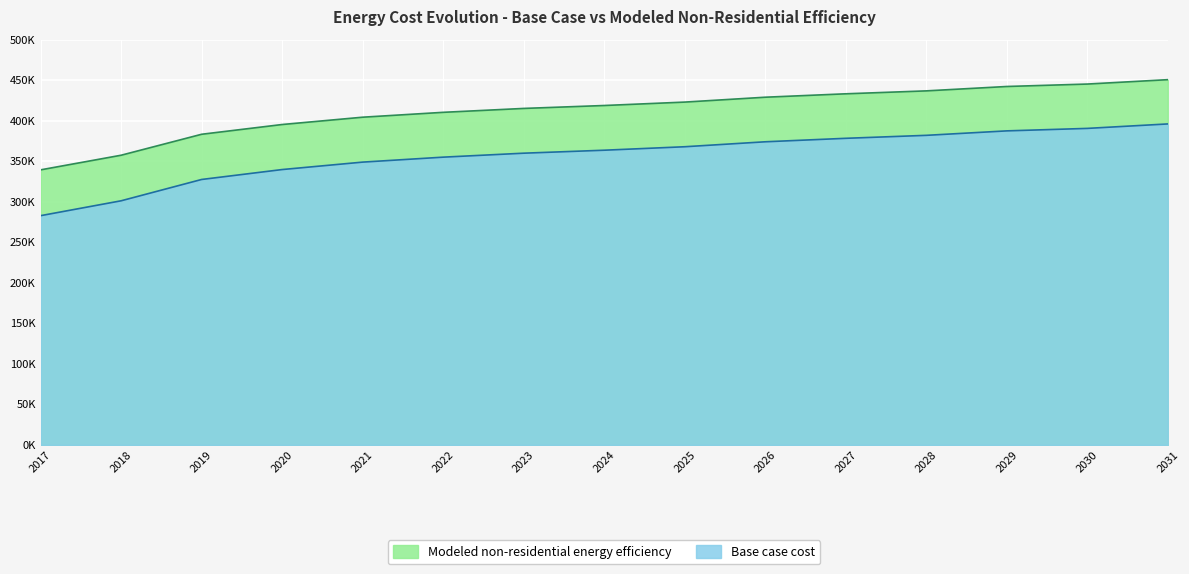

What is the difference between the Base case cost values at 2018 and 2022?

52916.7